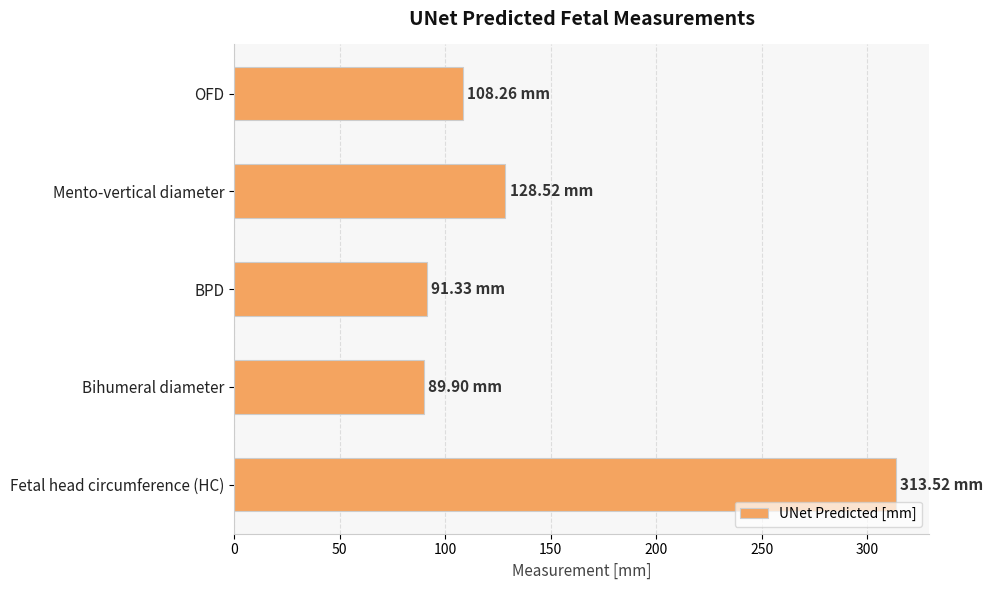

What is the difference between the second highest and second lowest values?

37.2